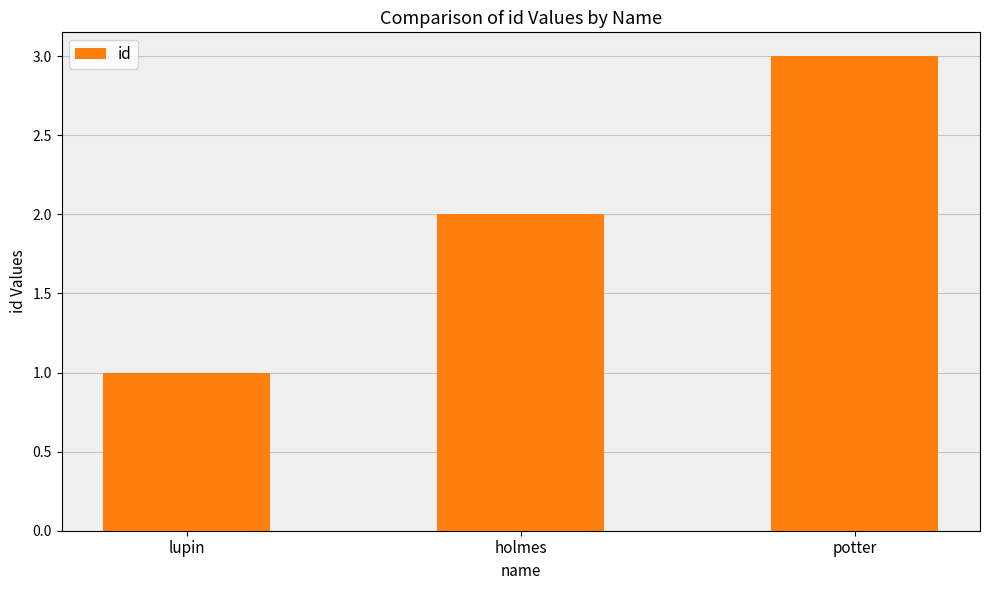

Which category has the highest value across all series?

potter